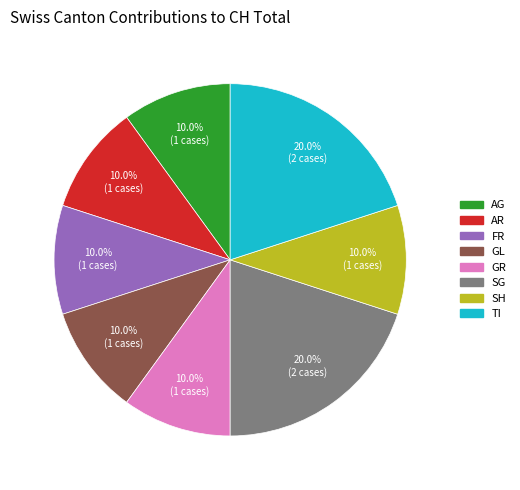

Is the sum of AG and FR greater than half?

No